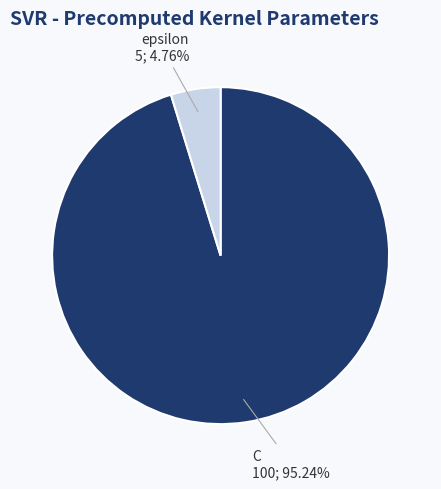

Does any single category account for the majority?

Yes